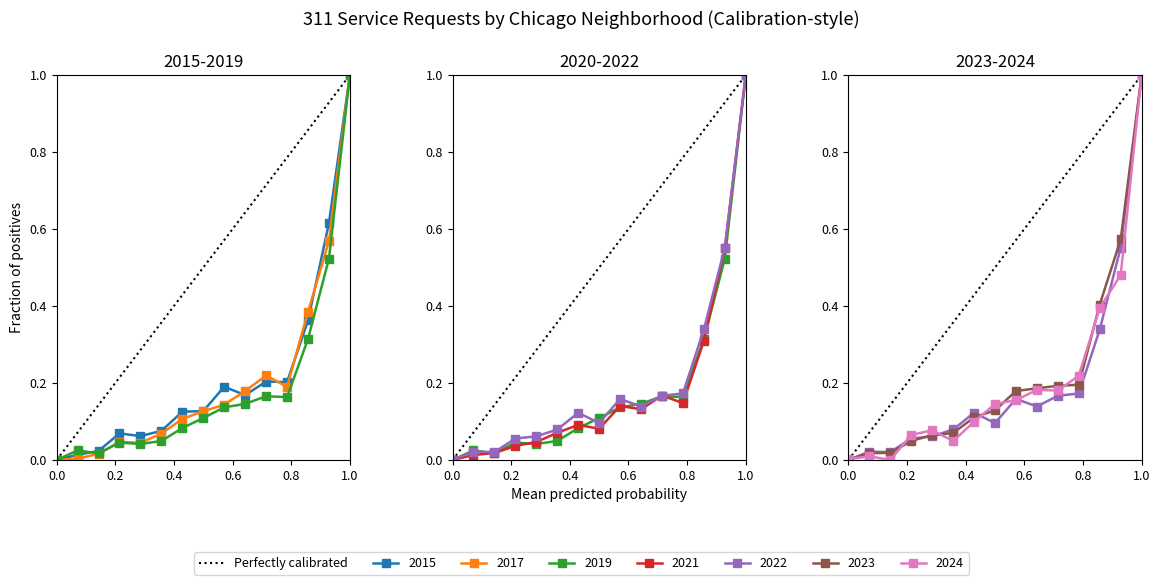

What is the difference between the maximum and minimum values?

1